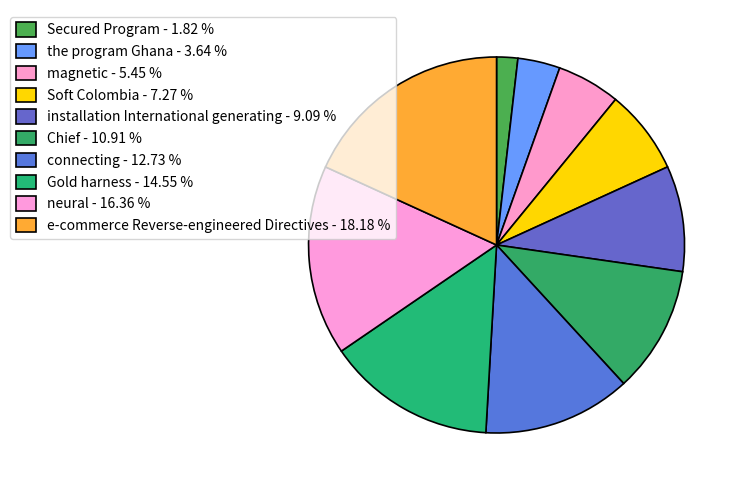

Count the number of slices in the pie.

10